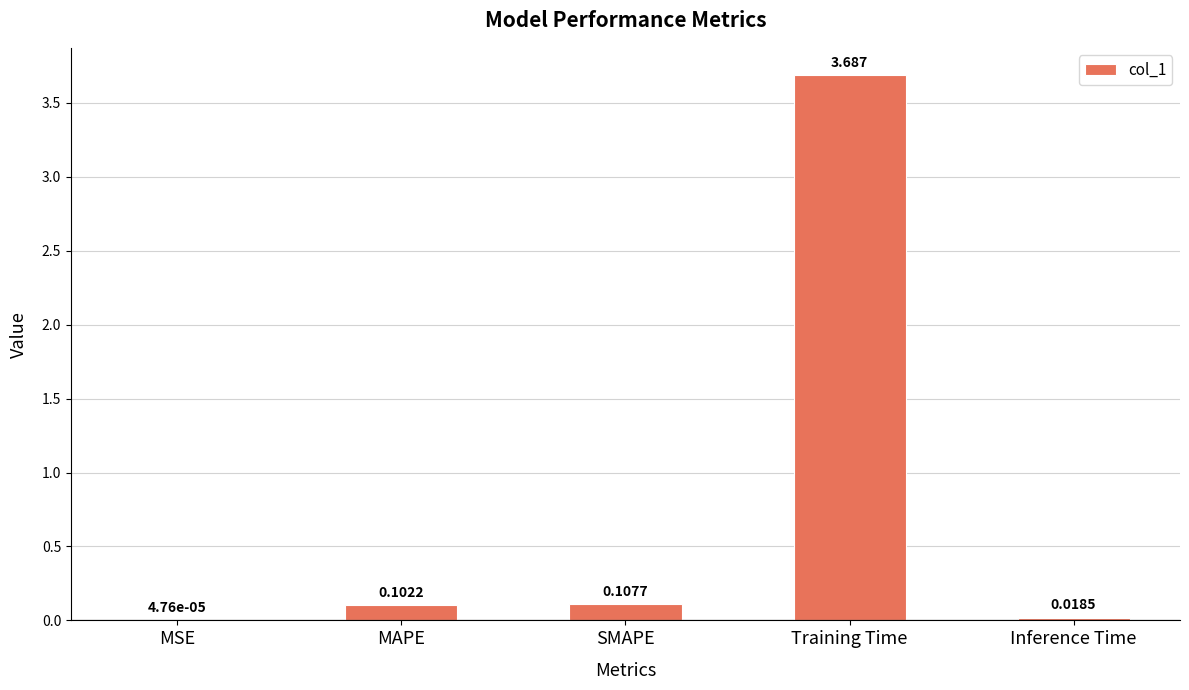

At which label is the value closest to 1?

SMAPE